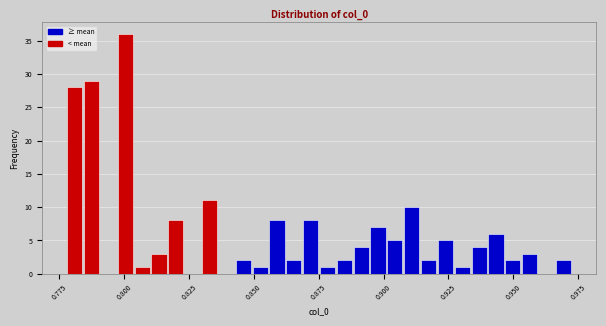

Around what value on the x-axis is the tallest bar? Give the approximate position of its centre, as read against the axis.

0.800